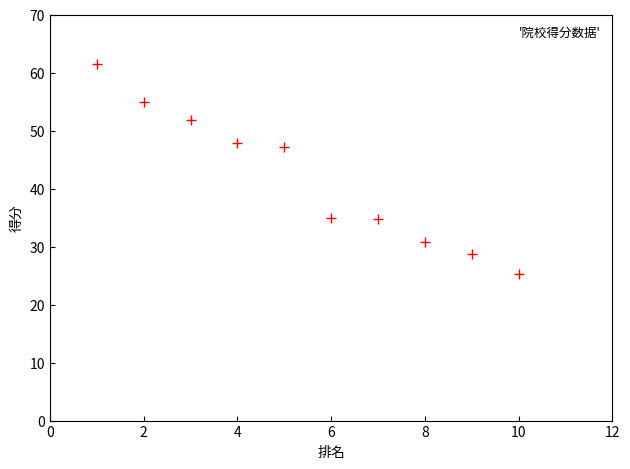

What is the average X value?

5.5